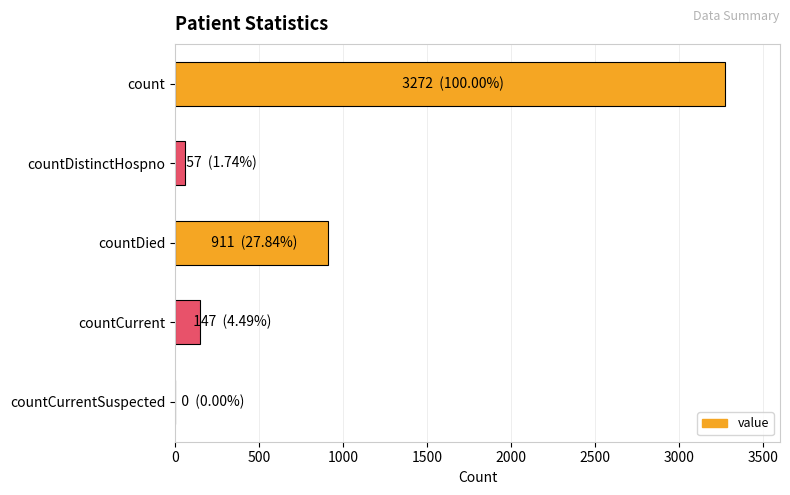

Which category has the highest value across all series?

count